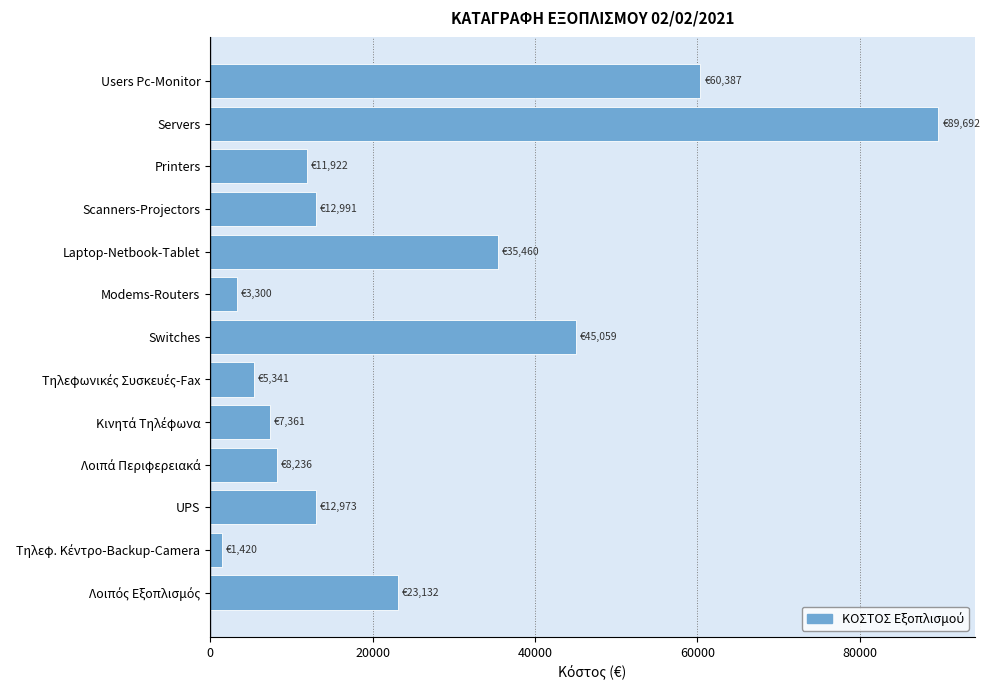

Are the bars horizontal?

Yes